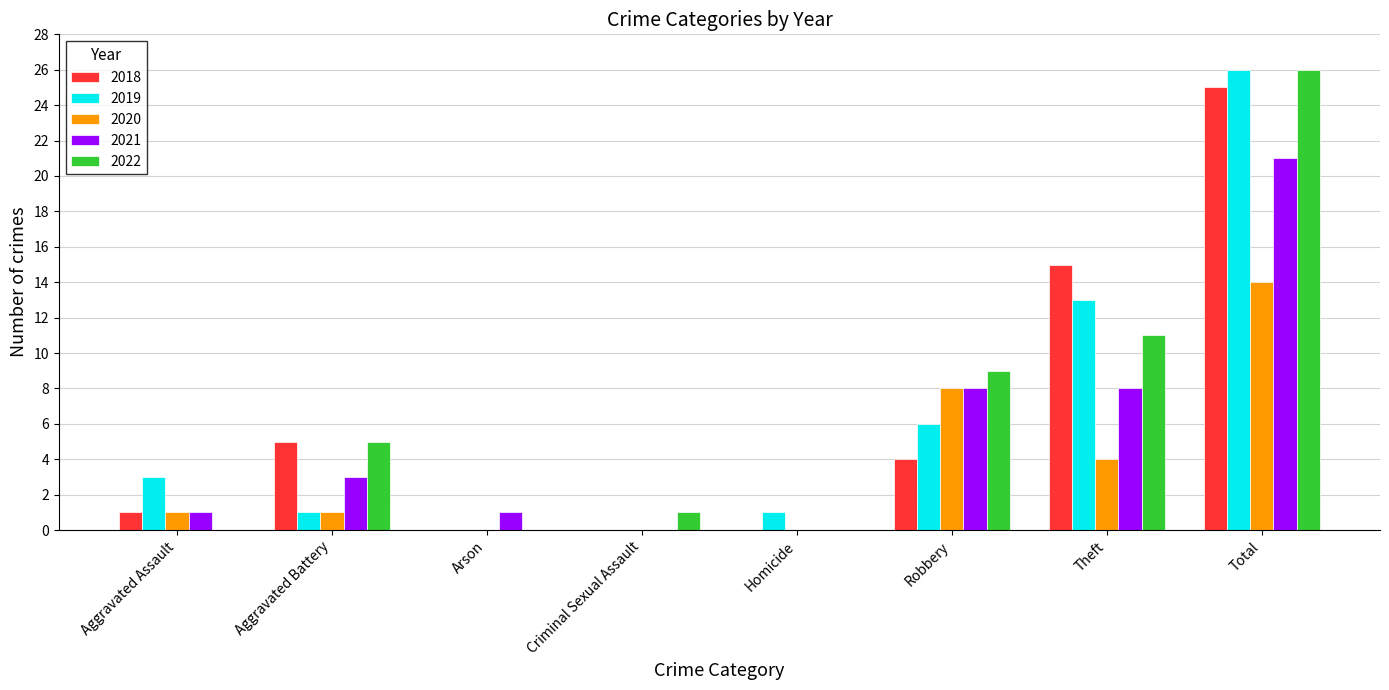

What is the spread (max minus min) of values at Aggravated Battery?

4